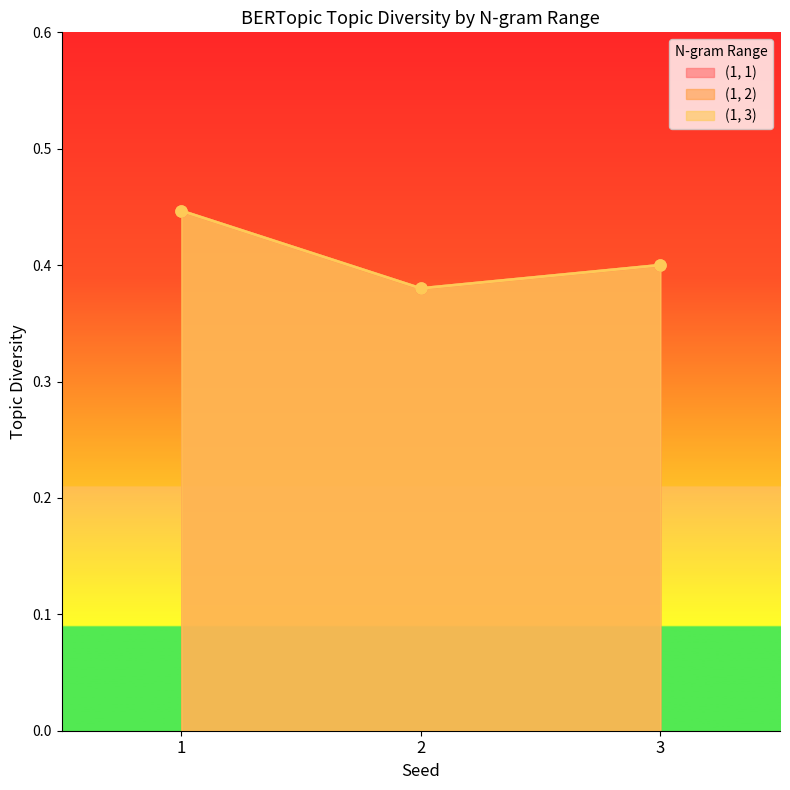

The (1, 2) series shows 0.4 at 3. True or false?

True